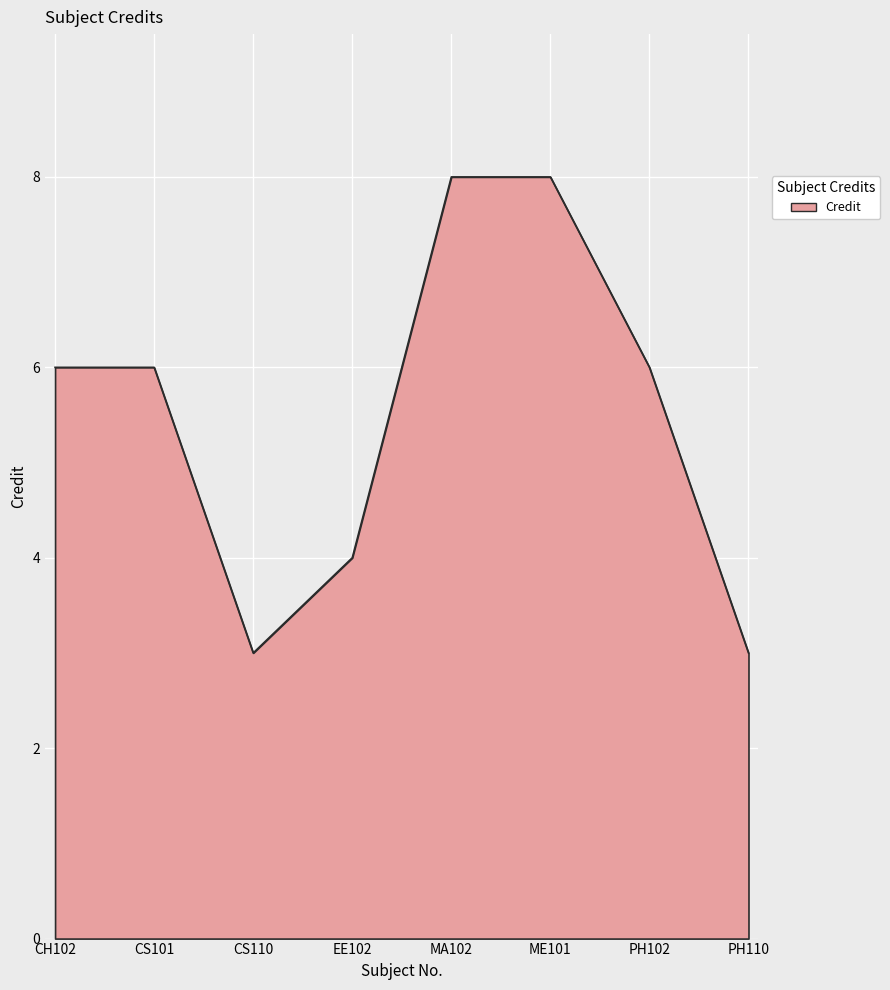

Does the chart display data point markers on the line(s)?

No